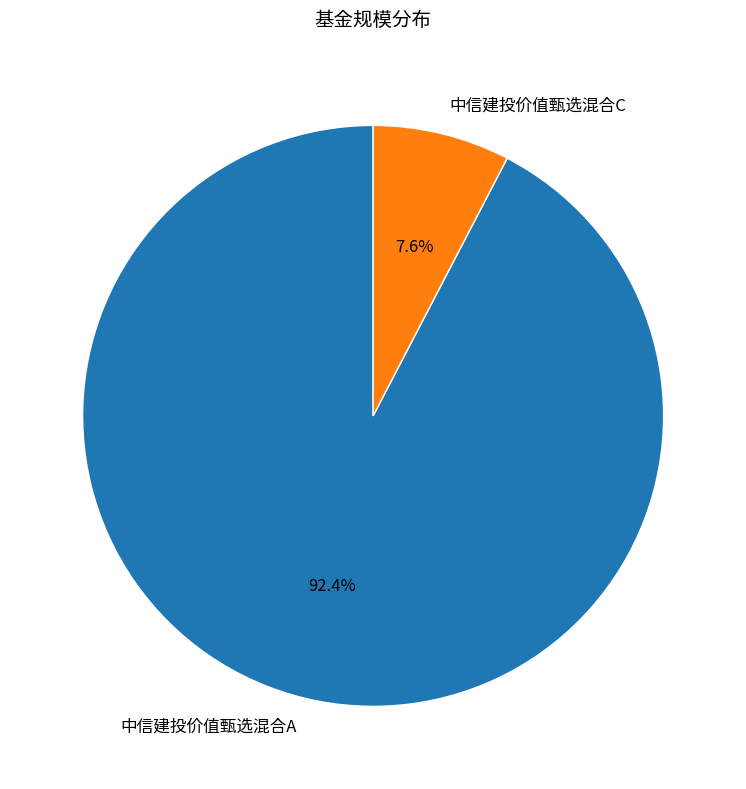

How many slices are in this pie chart?

2